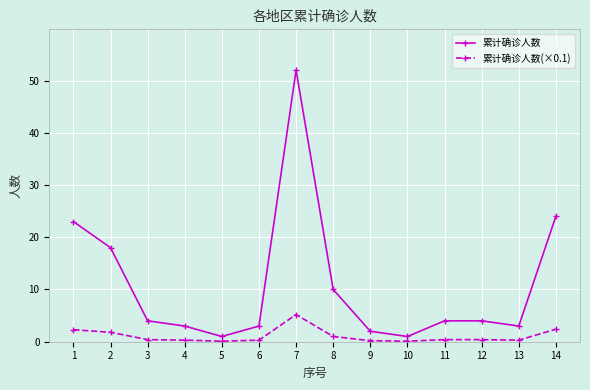

What is the value of the 累计确诊人数(×0.1) point at the 11th from the left?

0.4